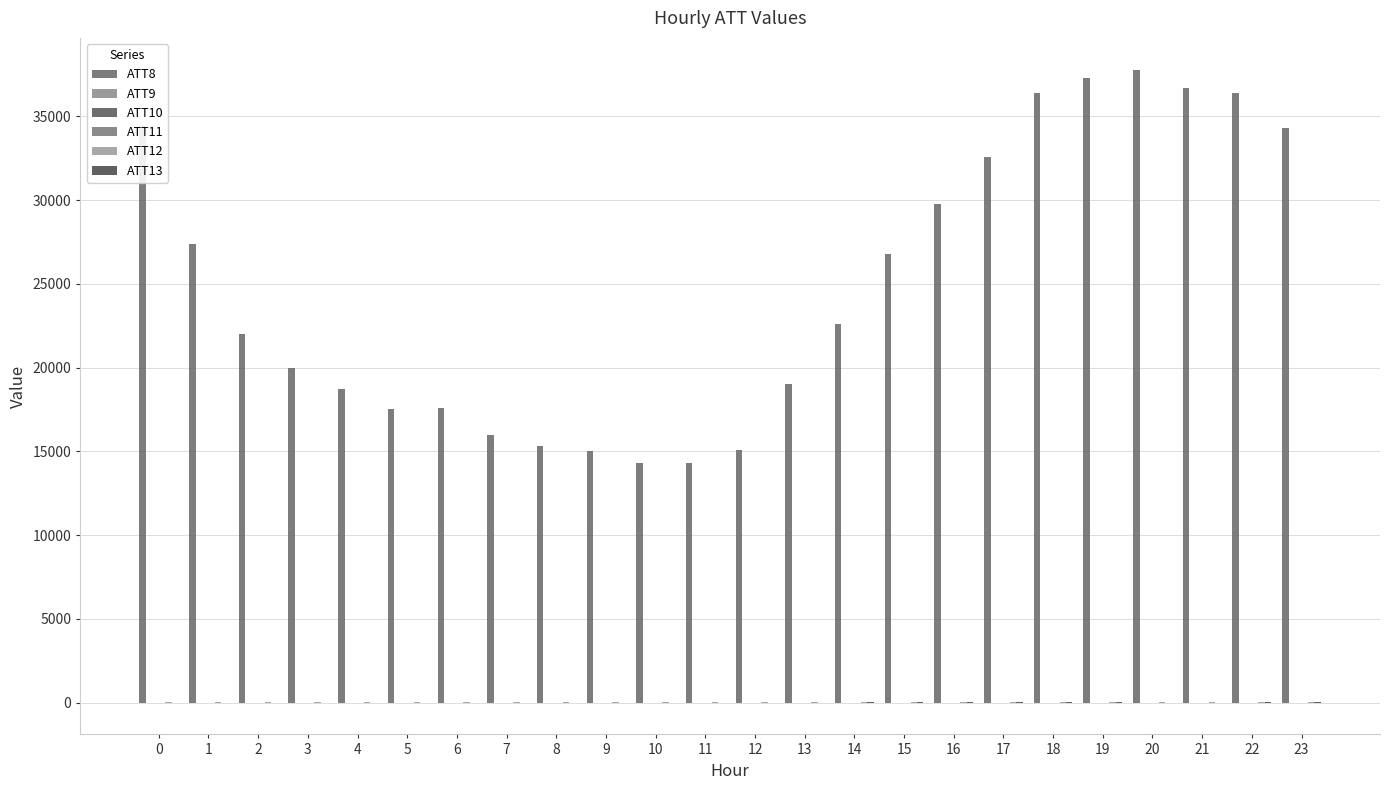

Count the number of categories in the chart.

24